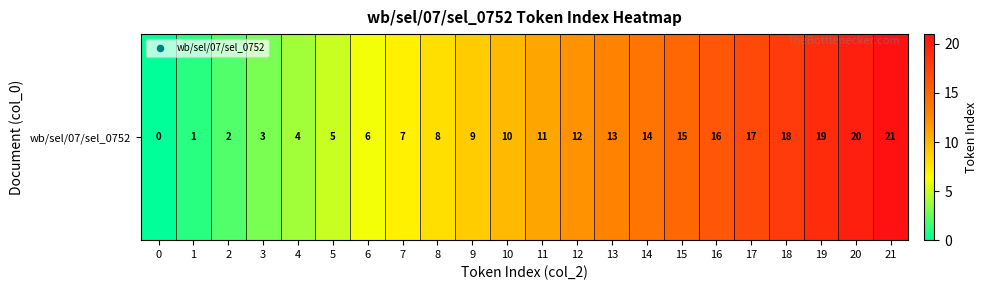

Reading left to right, extract all data points from this chart.

0=0	1=1	2=2	3=3	4=4	5=5	6=6	7=7	8=8	9=9	10=10	11=11	12=12	13=13	14=14	15=15	16=16	17=17	18=18	19=19	20=20	21=21